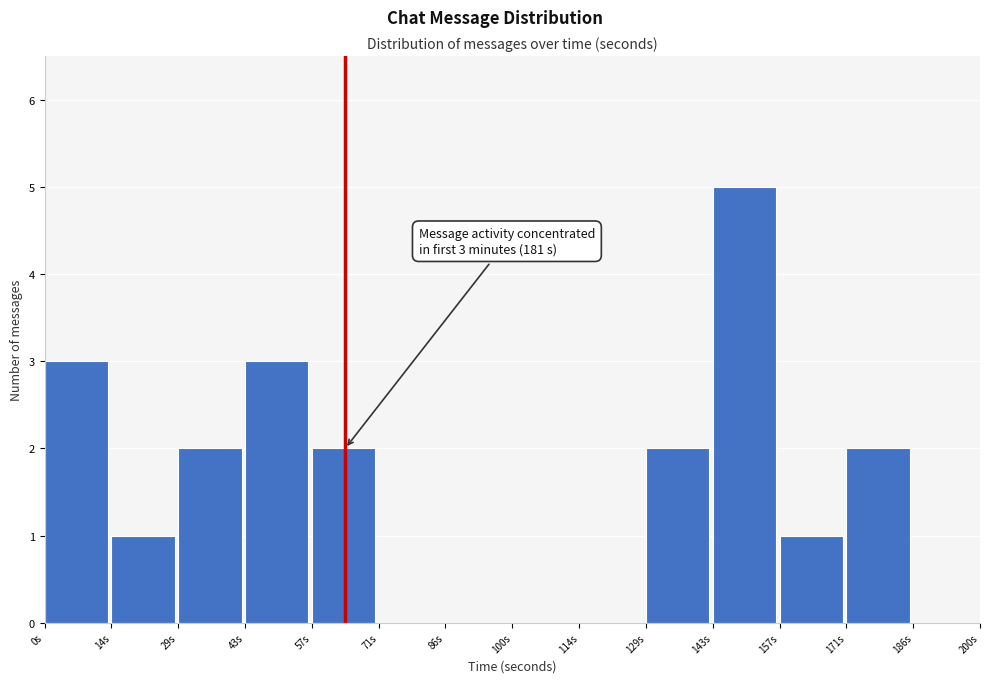

Over which range of the x-axis is the bar tallest?

142 to 158